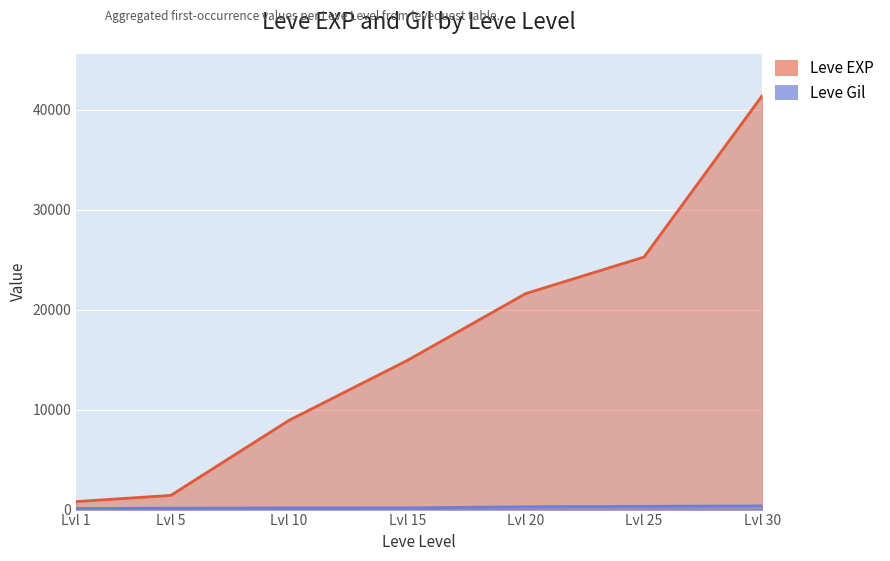

Which series changed the most between Lvl 5 and Lvl 15?

Leve EXP